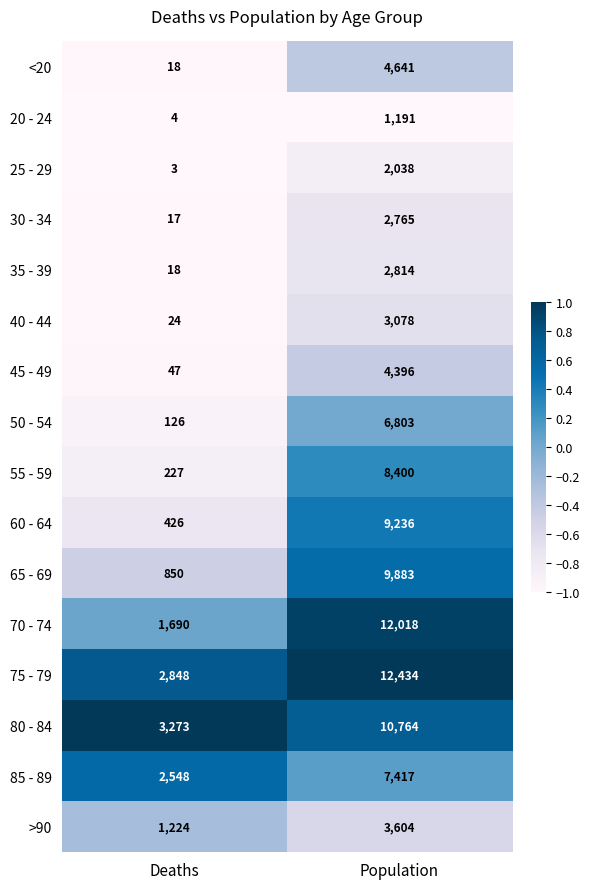

The value of 75 - 79 at Population is 19009. True or false?

False